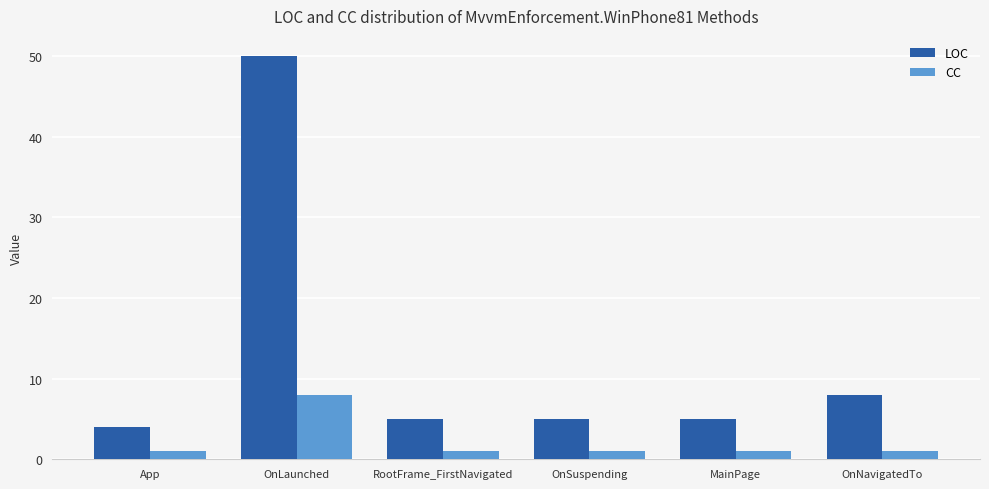

What is the average value of the LOC series?

13